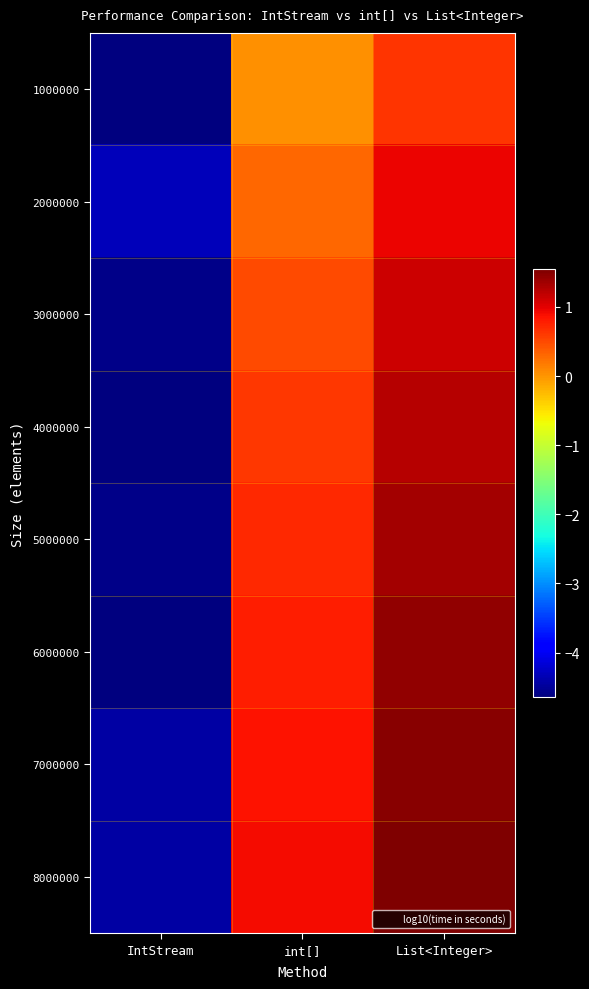

At which category does the chart reach its peak across all series?

List<Integer>